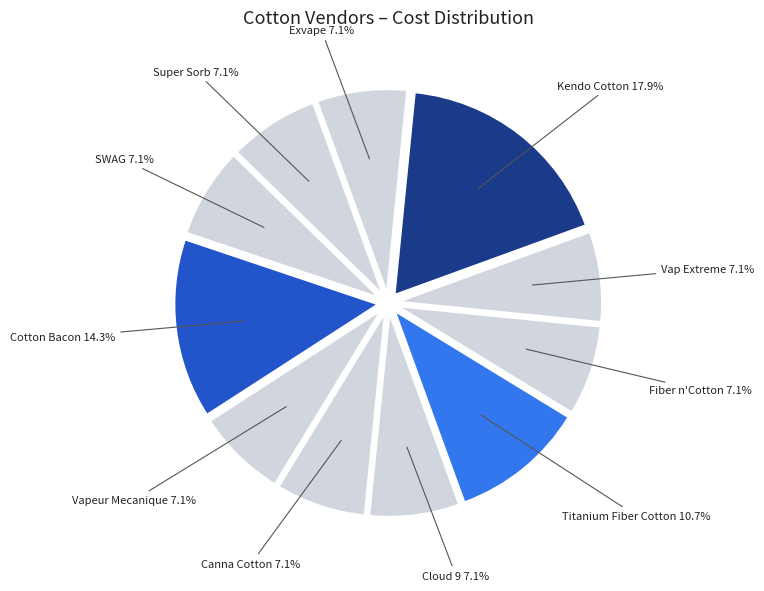

Is there any slice that represents more than half of the pie?

No